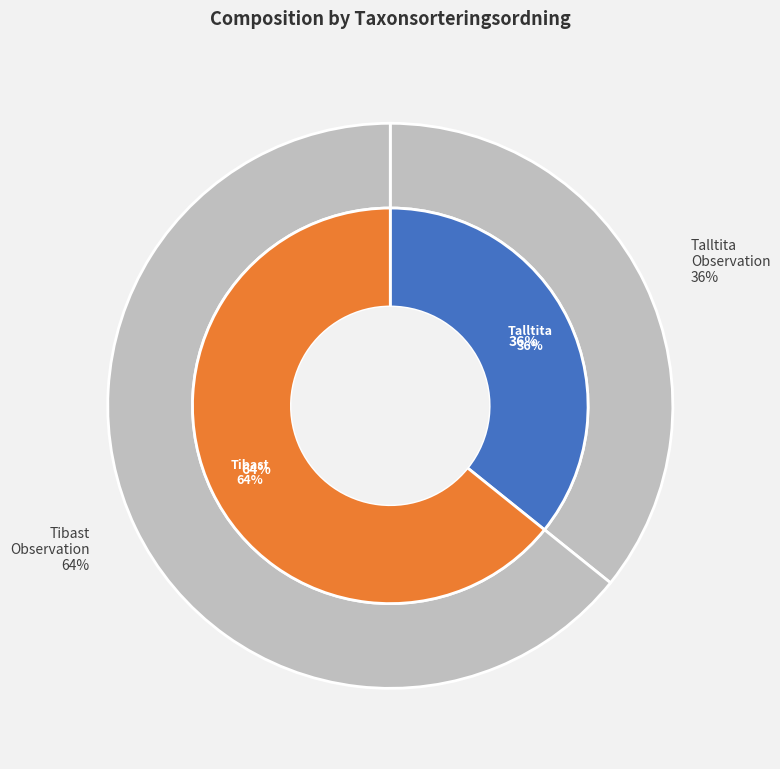

What percentage is the Tibast (124191784) slice, to the nearest percent?

64%